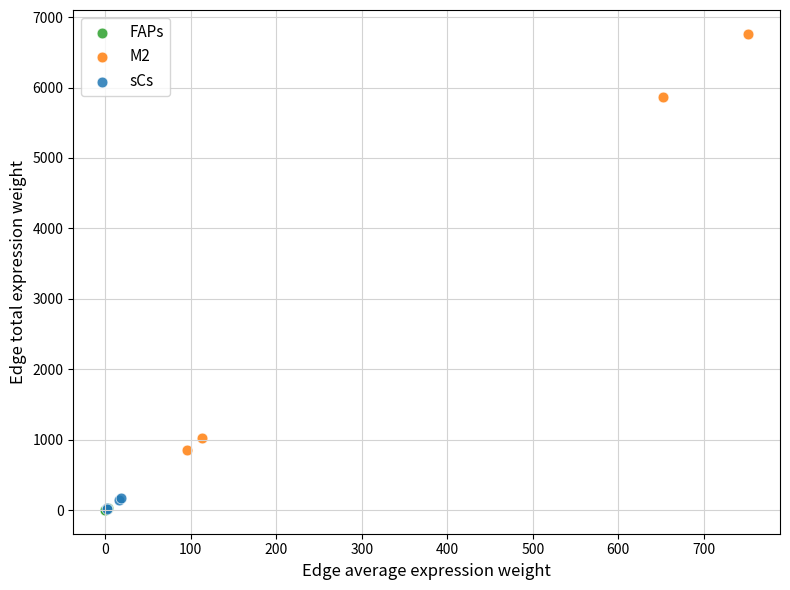

What are all the series names shown in the legend?

FAPs, M2, sCs